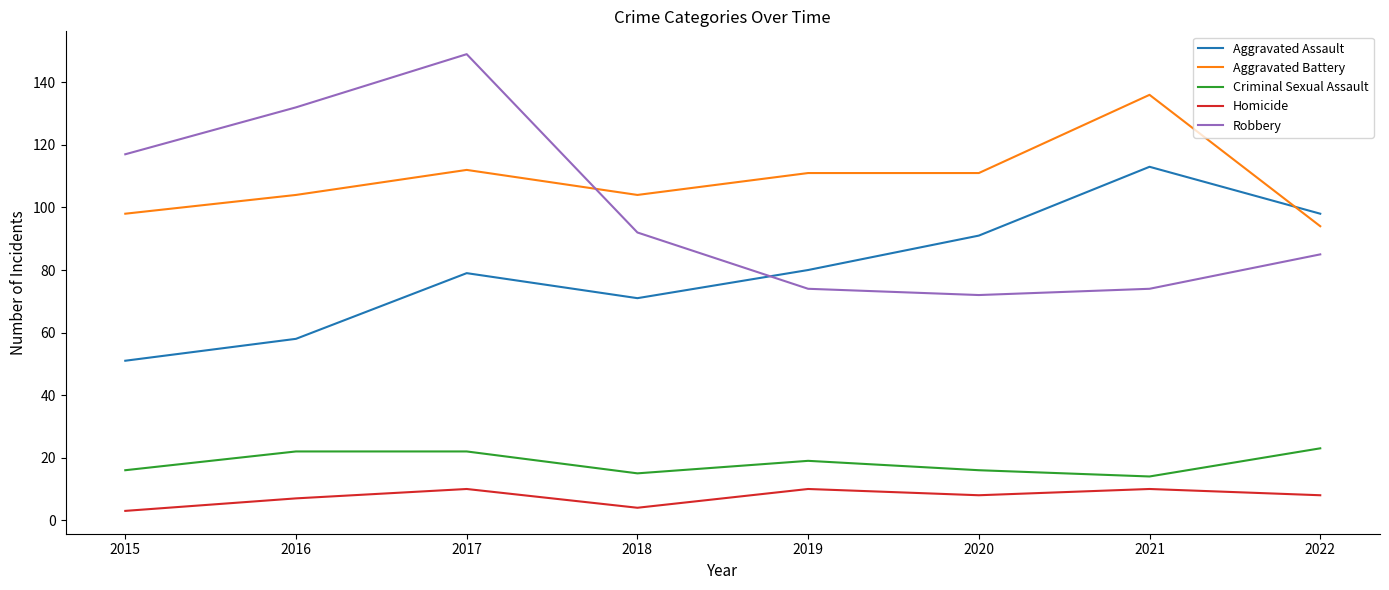

Which series has the largest range (max minus min)?

Robbery